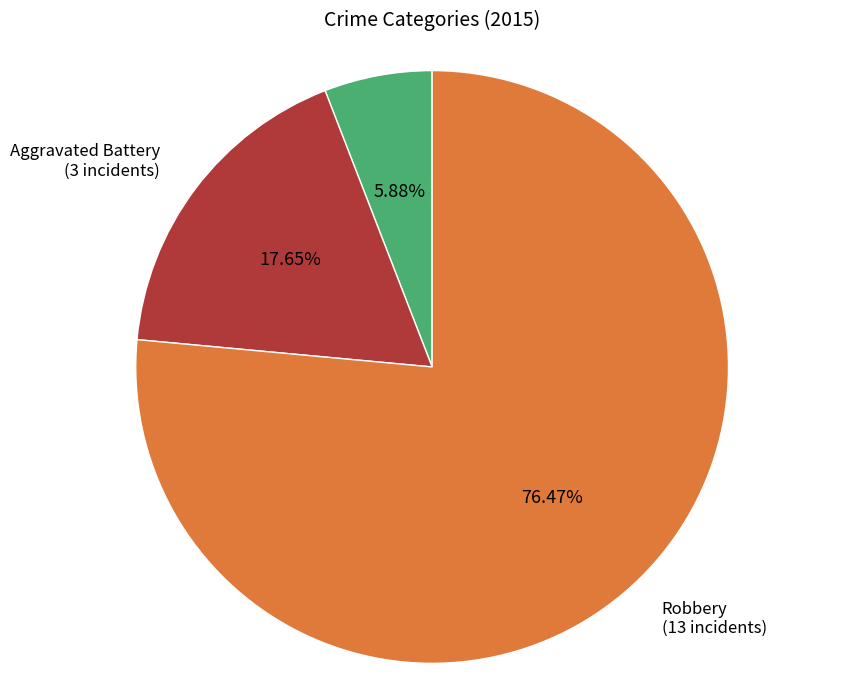

To the nearest percent, what is the difference between the largest and smallest slice percentages?

71%